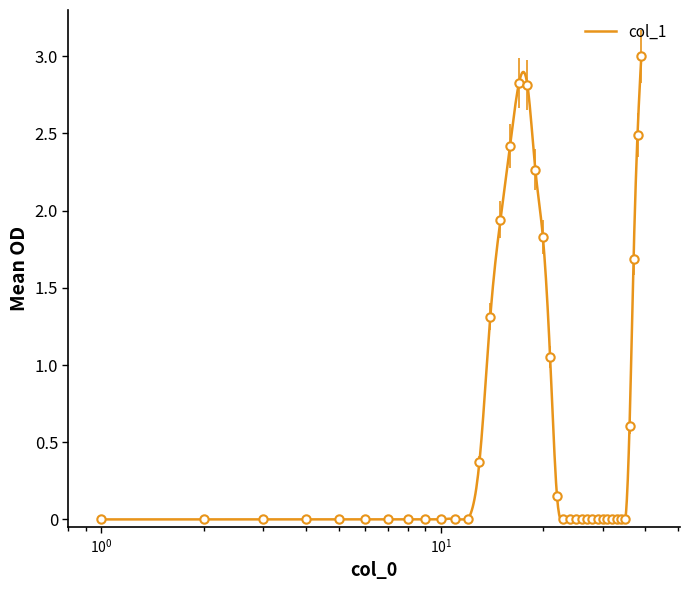

What is the difference between the second highest and second lowest values?

2.8